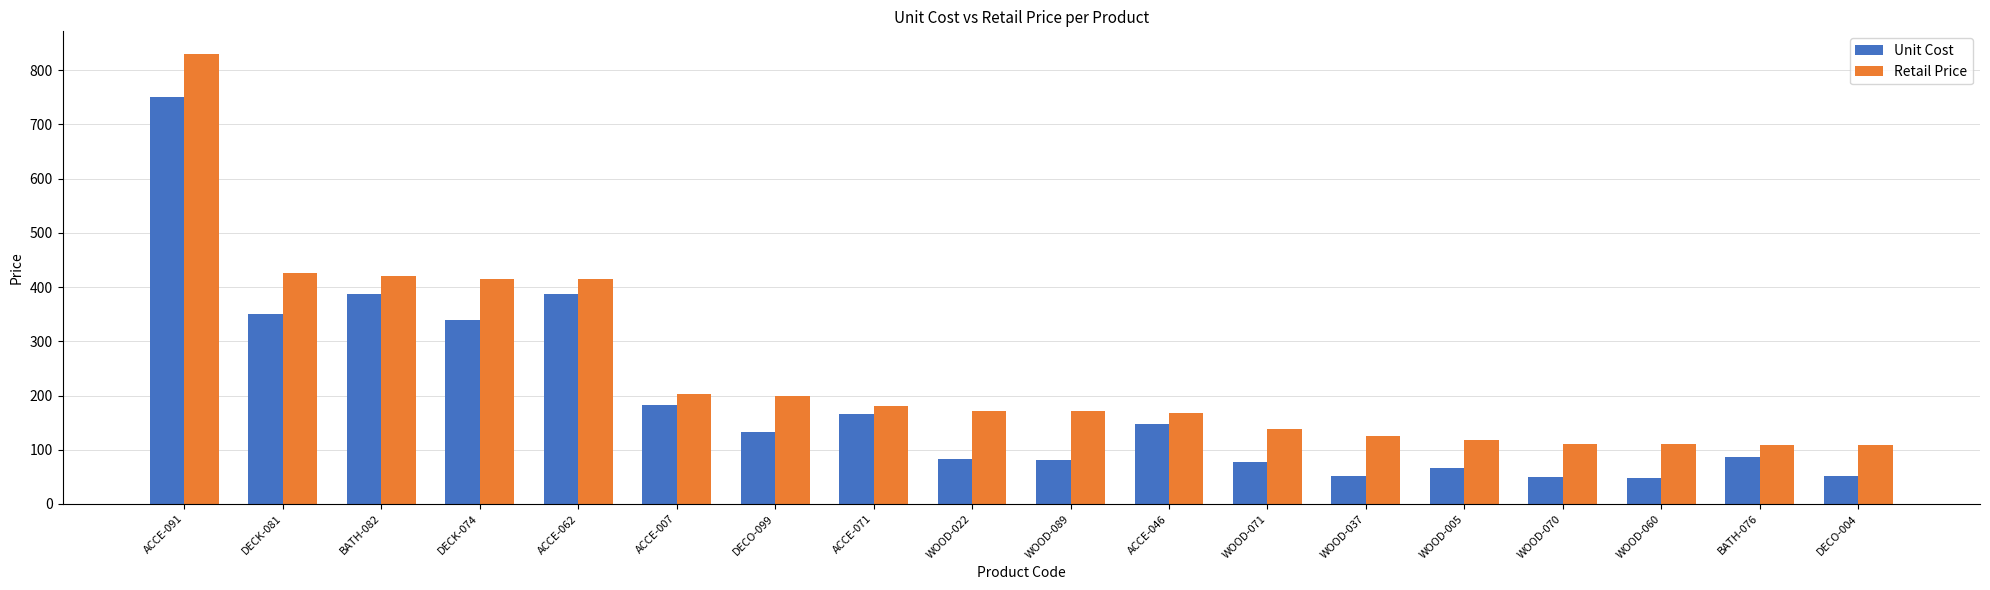

The value of Unit Cost at ACCE-071 is 269.6. True or false?

False